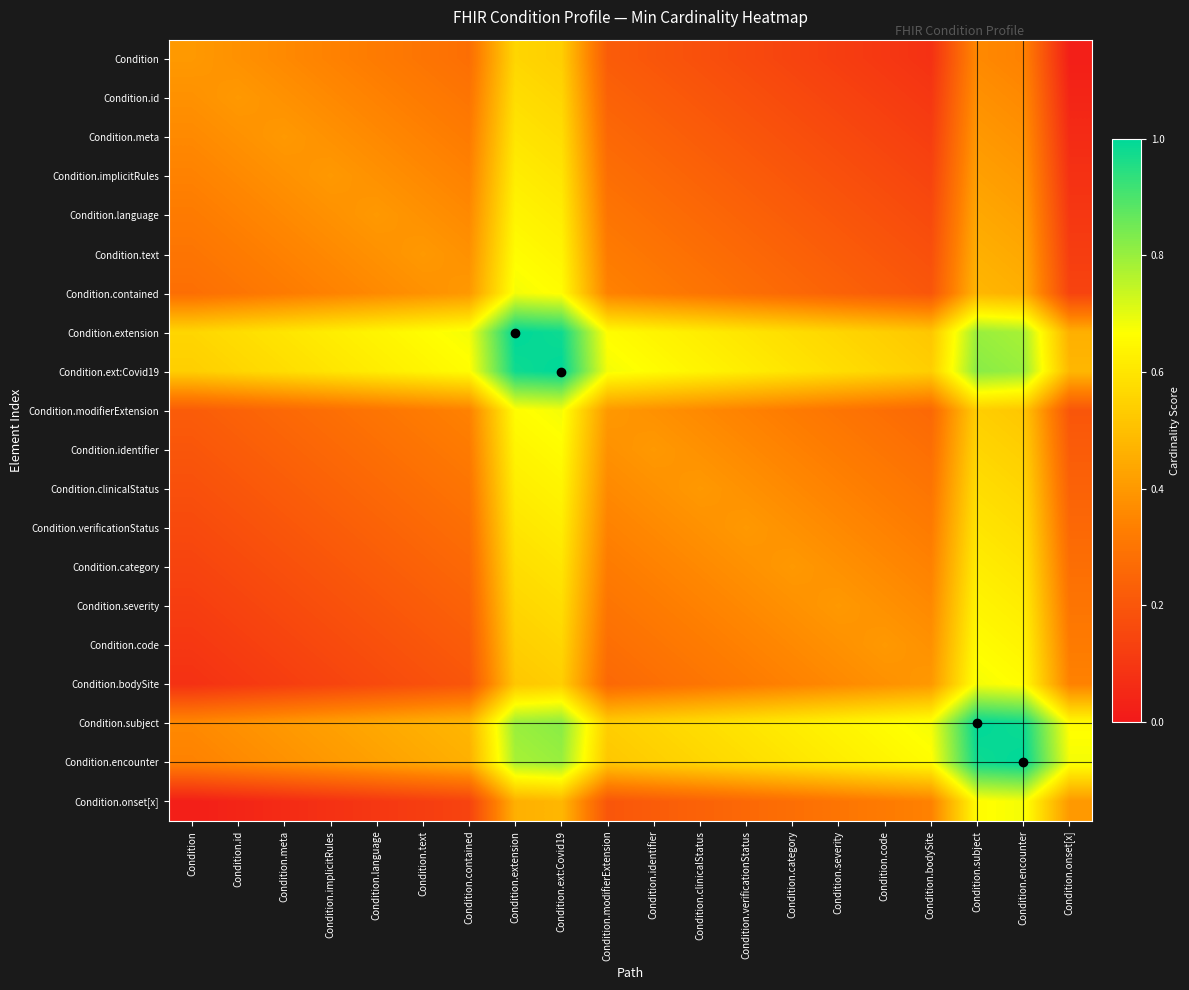

At which category is the sum across all series the highest?

Condition.ext:Covid19